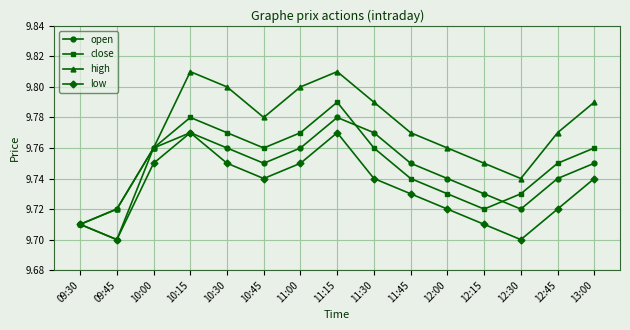

What is the label of the 11th point from the right?

10:30